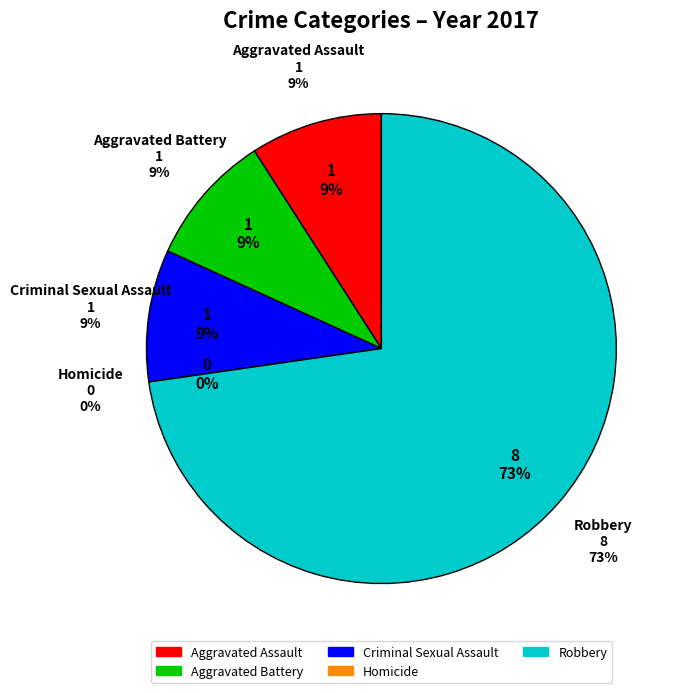

What is the largest slice in the pie chart?

Robbery